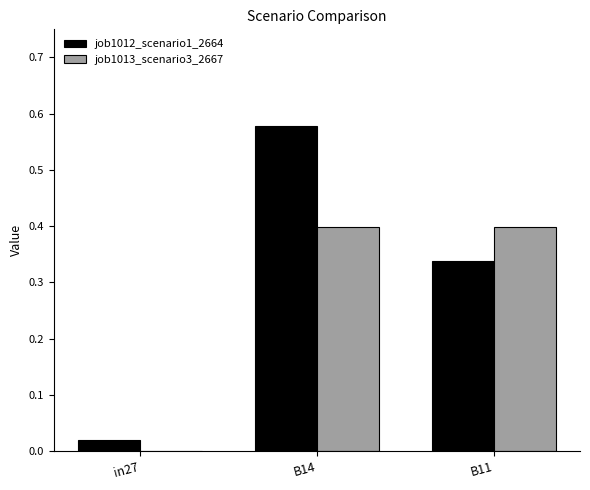

The value of job1012_scenario1_2664 at in27 is 0.0. True or false?

True